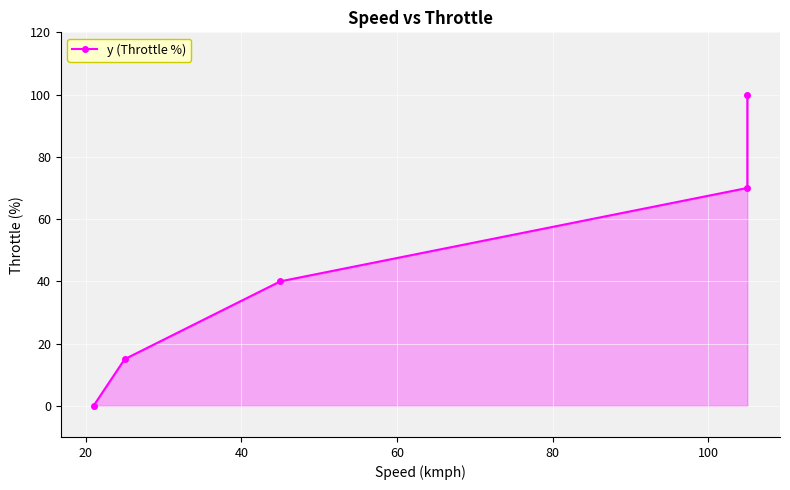

What is the sum of the values at 40 and 80?

140